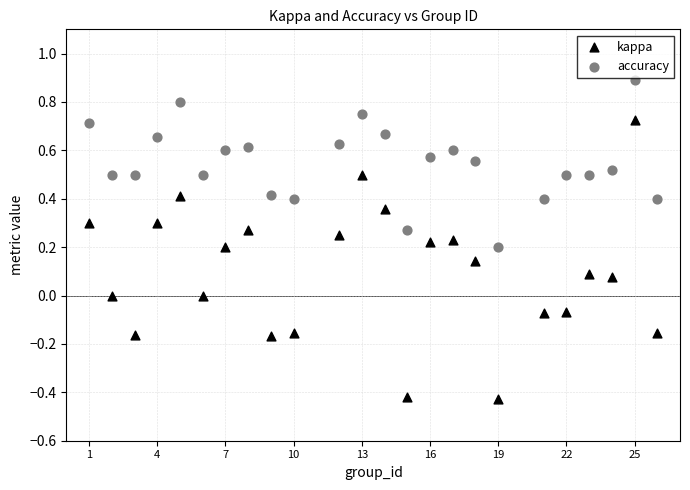

Which series has the widest spread of Y values?

kappa